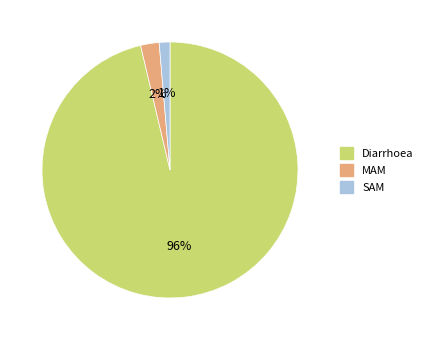

How many segments does this pie chart have?

3